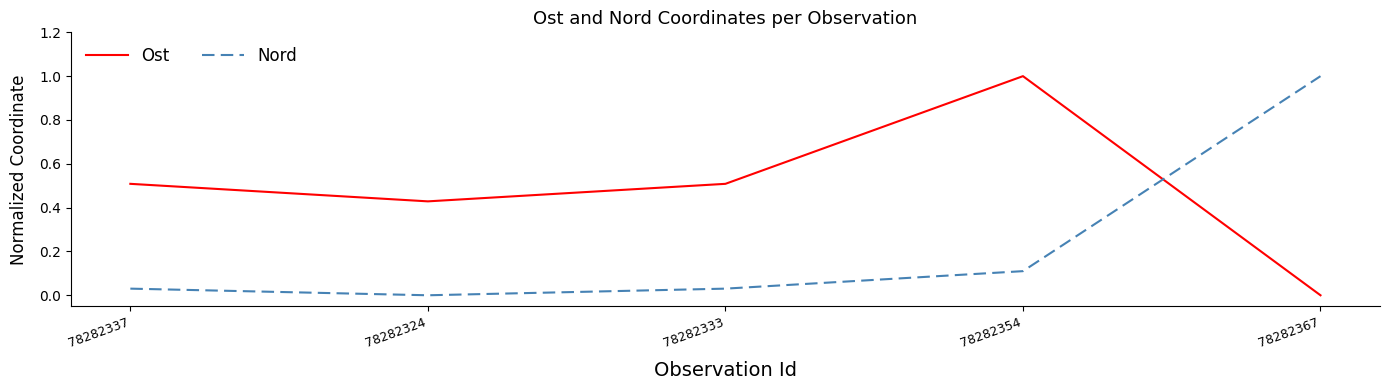

What is the sum of the Nord values at 78282354 and 78282337?

0.1